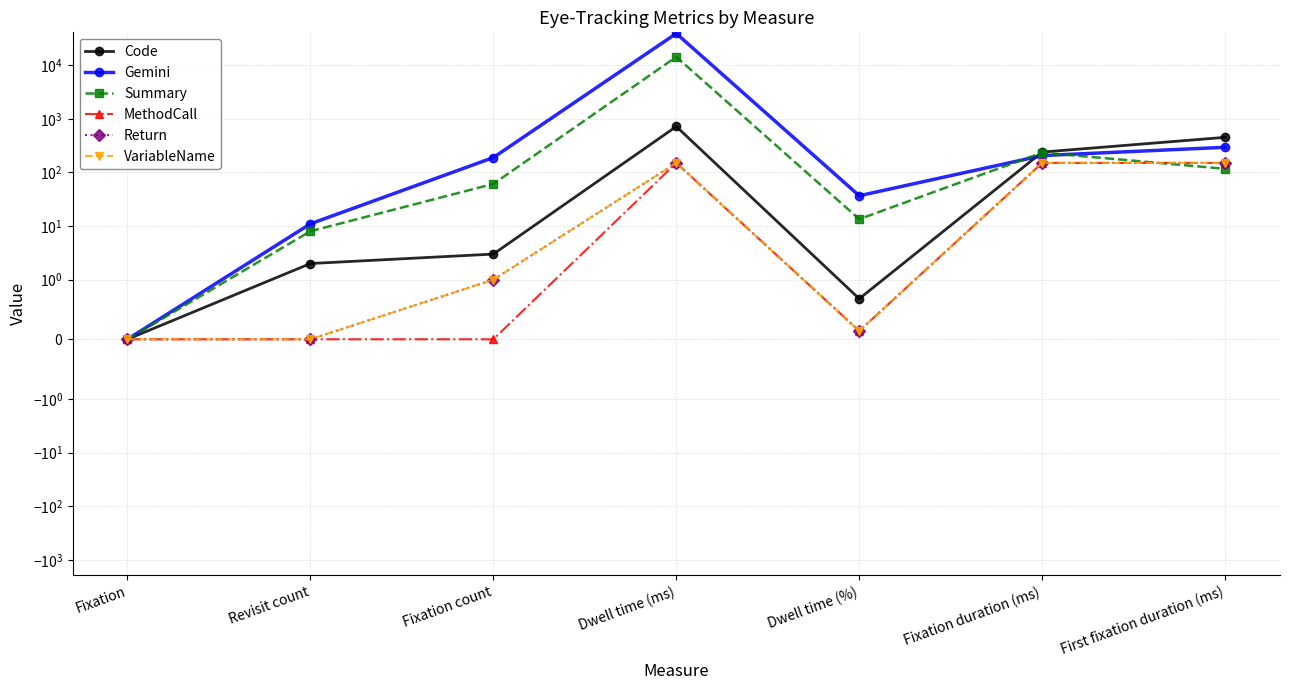

Which series ends up on top after the final intersection of Summary and MethodCall?

MethodCall